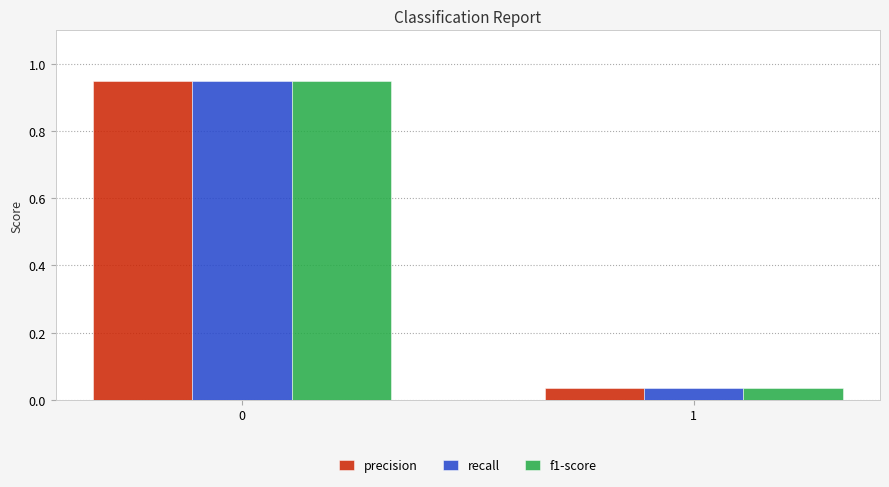

What is the sum of all f1-score values?

1.0